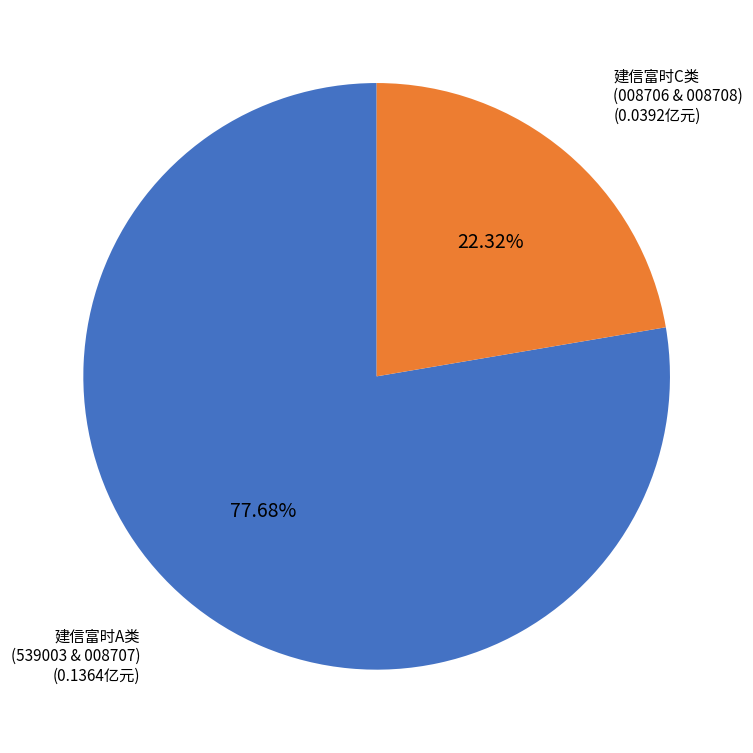

To the nearest percent, what is the average slice percentage?

50%